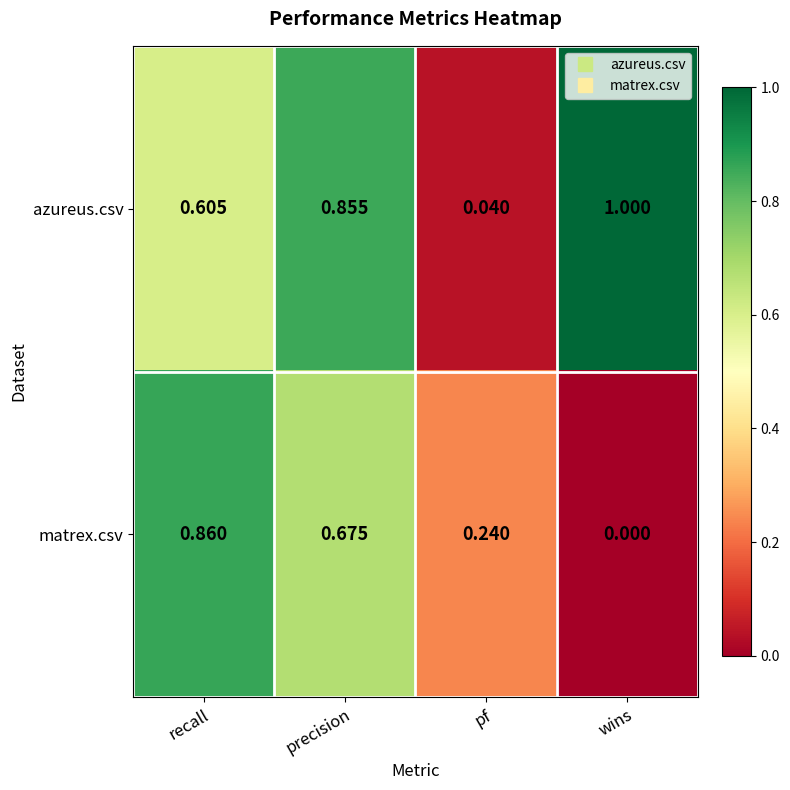

Where is matrex.csv nearest to the value 0?

wins